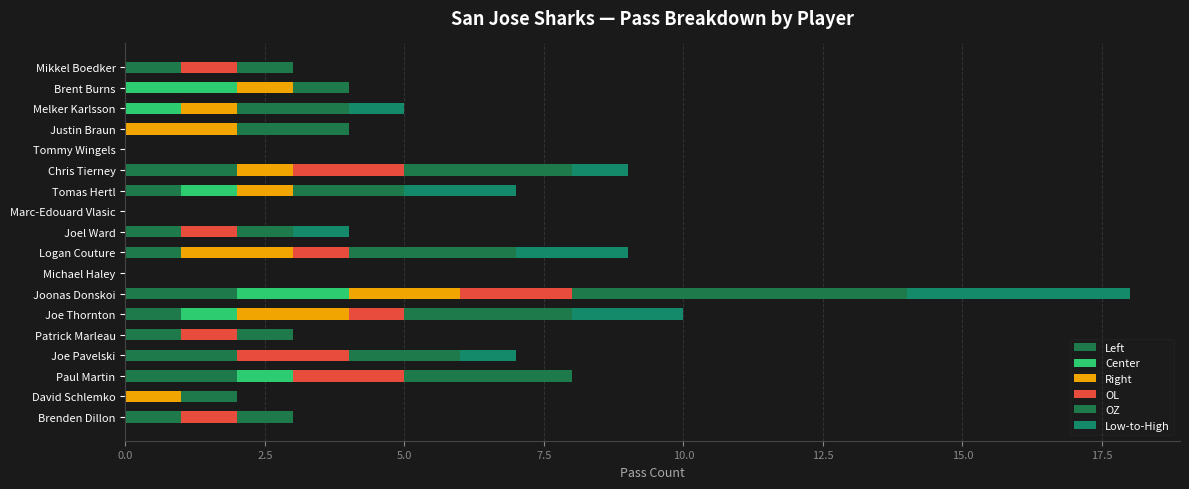

How many categories are shown in the chart?

18